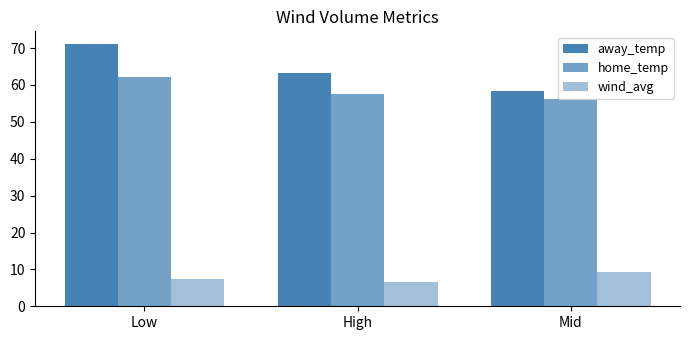

List the labels in order of home_temp value, smallest first.

Mid, High, Low